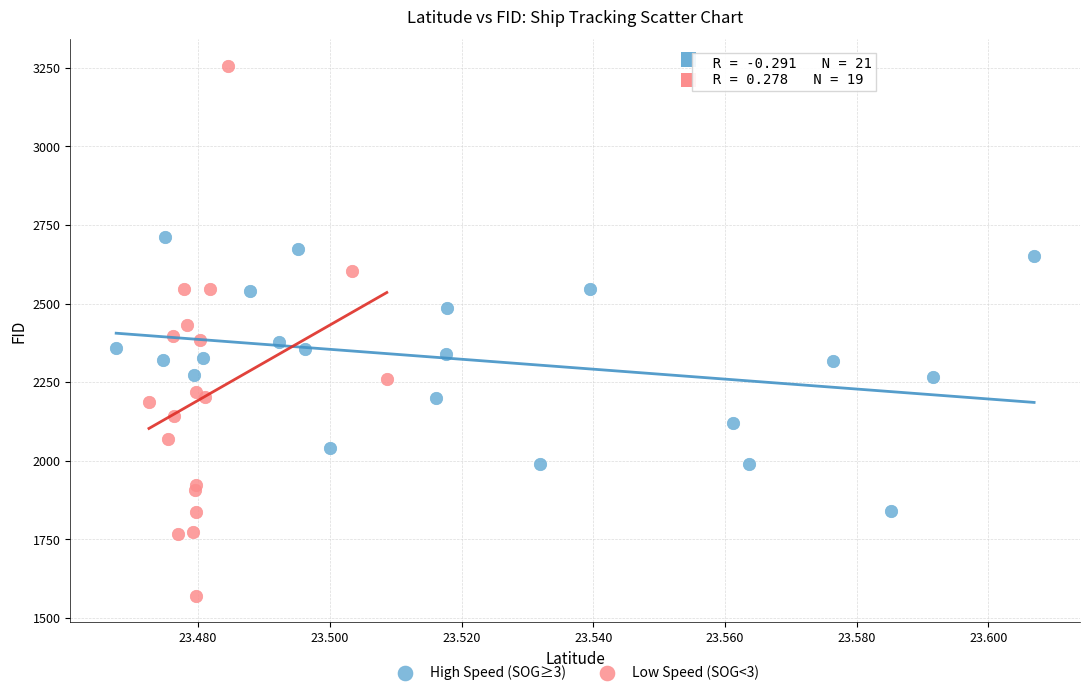

Which series reaches the maximum Y coordinate?

Low Speed (SOG<3)